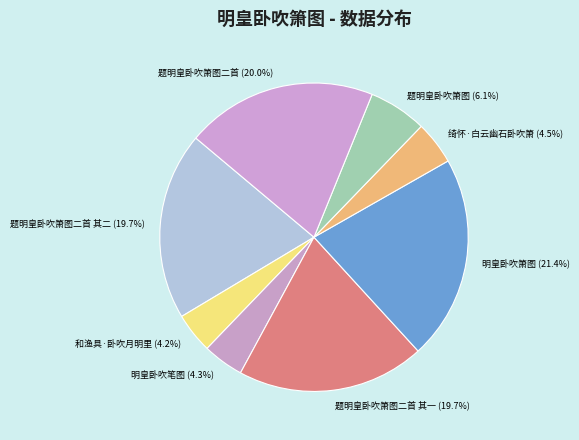

Is it true that 和渔具·卧吹月明里 is 4% of the pie?

True